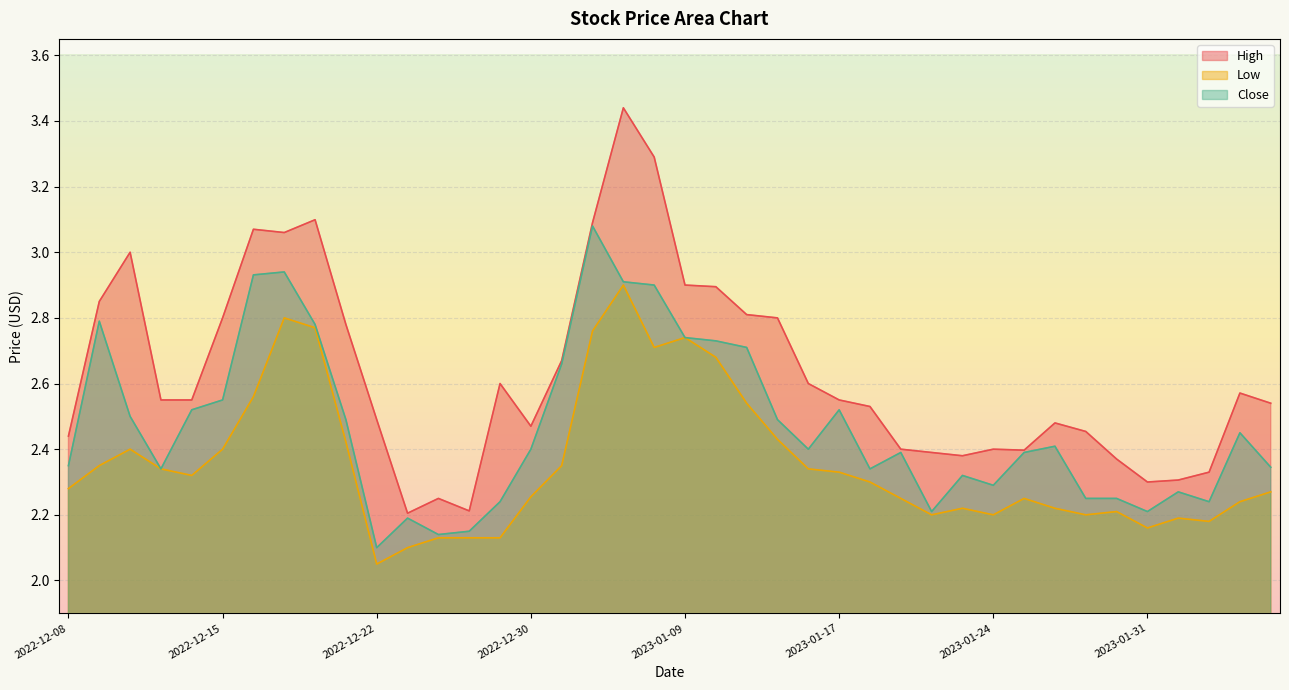

Which series changed the most between 2022-12-27 and 2023-01-24?

High